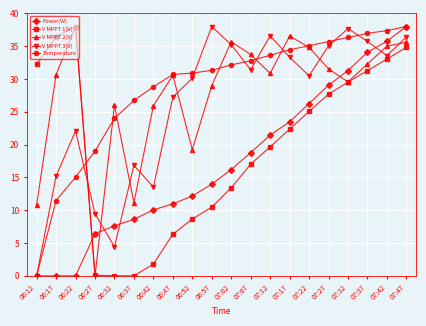

What position from the right is 06:17?

19